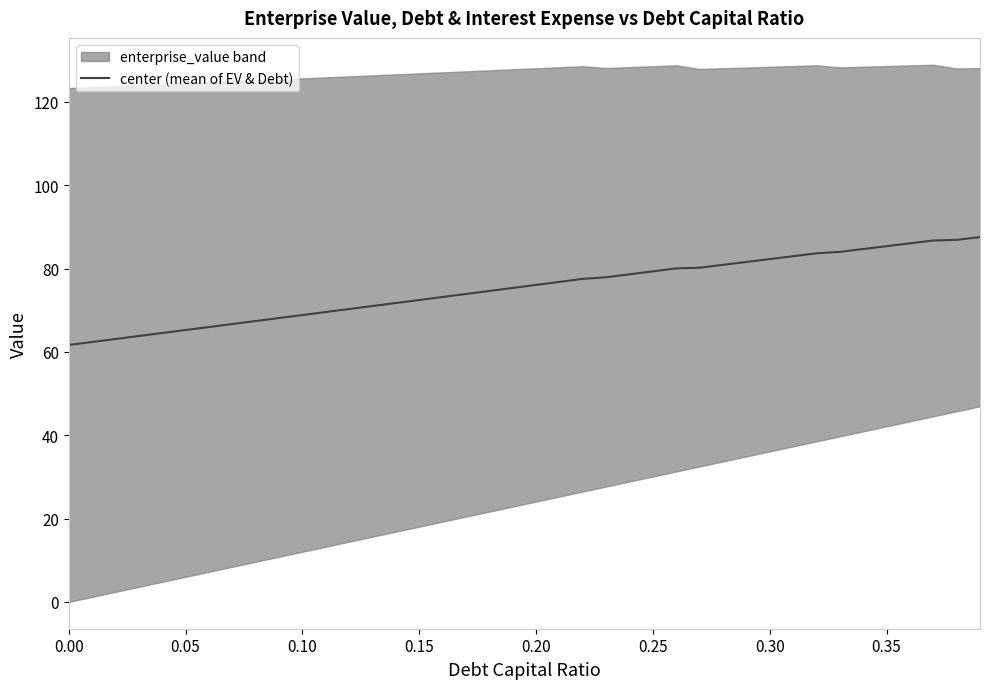

The value of center (mean of EV & Debt) at 0.00 is 61.7. True or false?

True